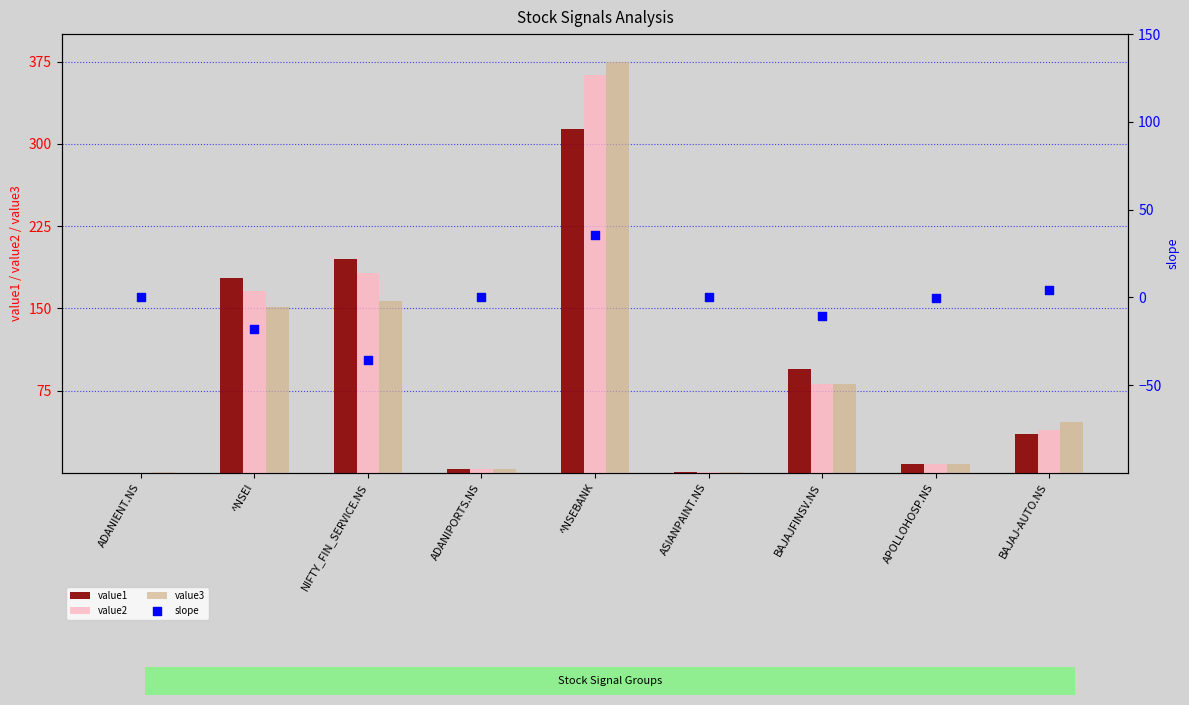

At which category is the sum across all series the highest?

^NSEBANK